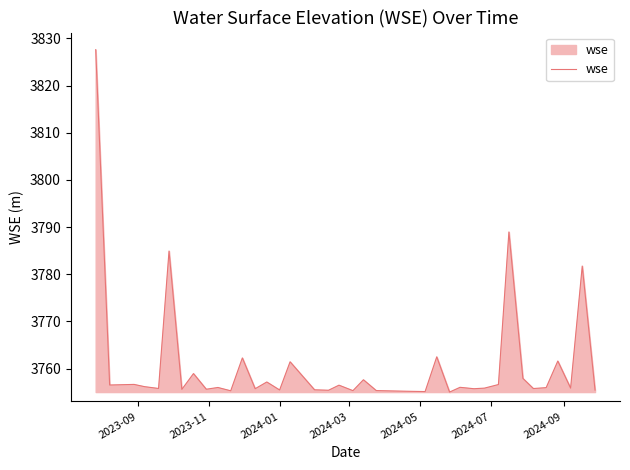

What is the difference between the second highest and second lowest values?

33.8